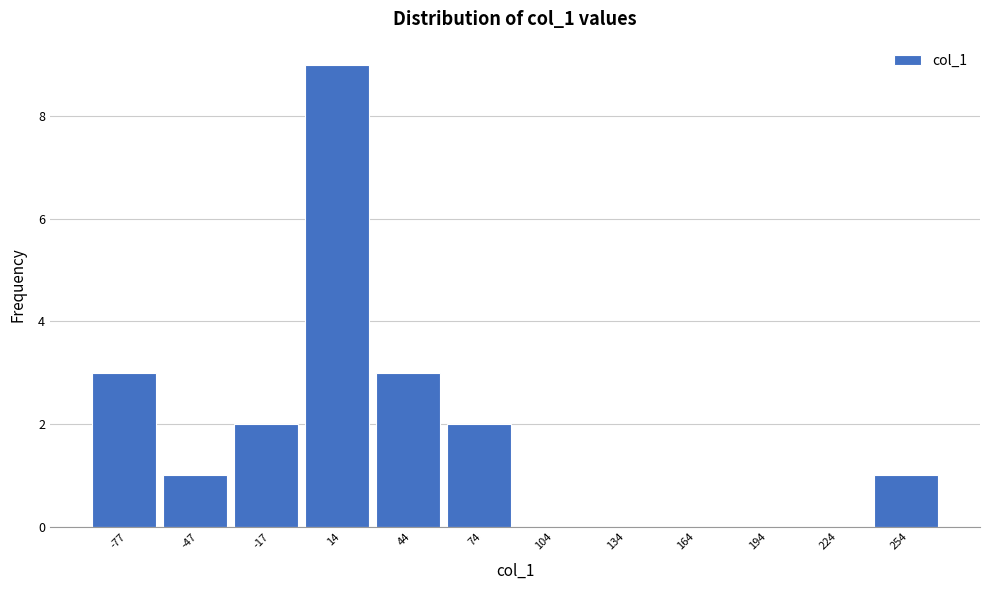

How tall is the bar that spans -90 to -60 on the x-axis? Neither the bar edges nor the heights are printed on the chart, so give them approximately, as read against the axes.

3